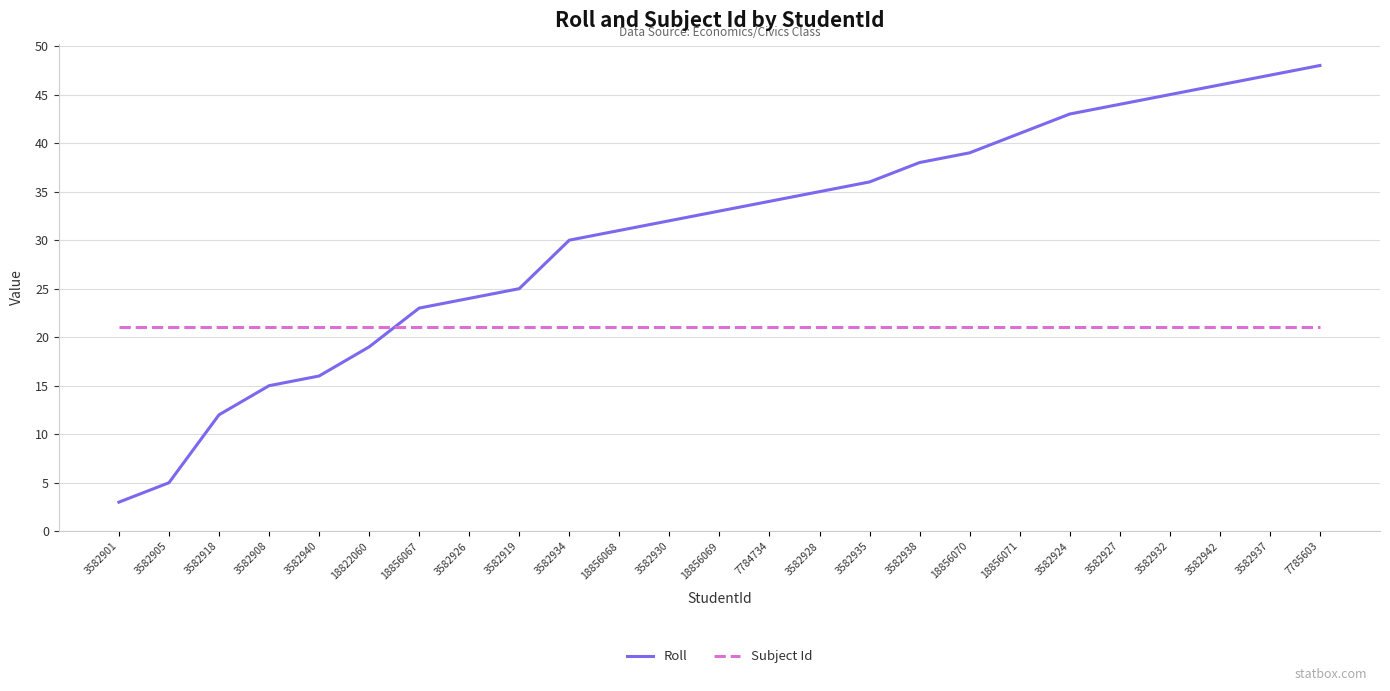

Where do Roll and Subject Id first cross each other?

18822060 and 18856067